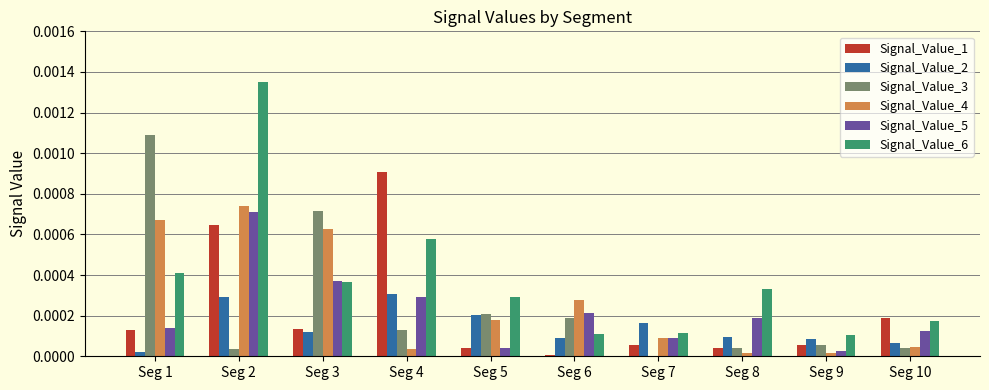

Is the value of Signal_Value_1 at Seg 2 greater than the value of Signal_Value_5 at Seg 1?

Yes